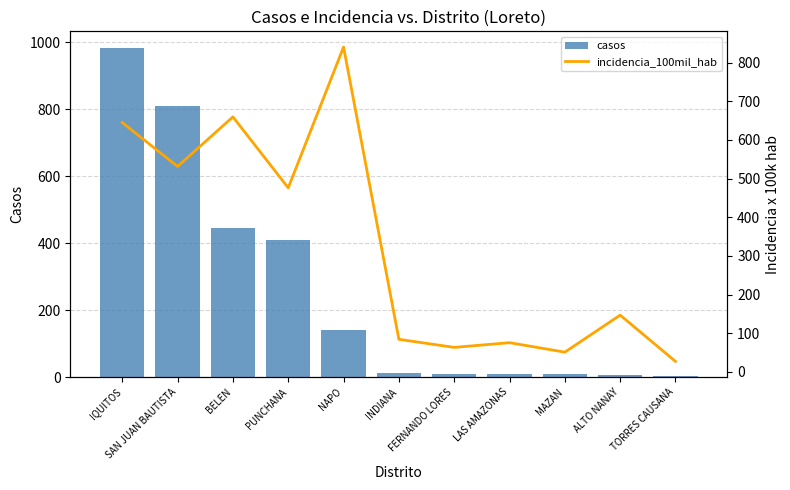

What is the lowest value of the casos series?

2.0